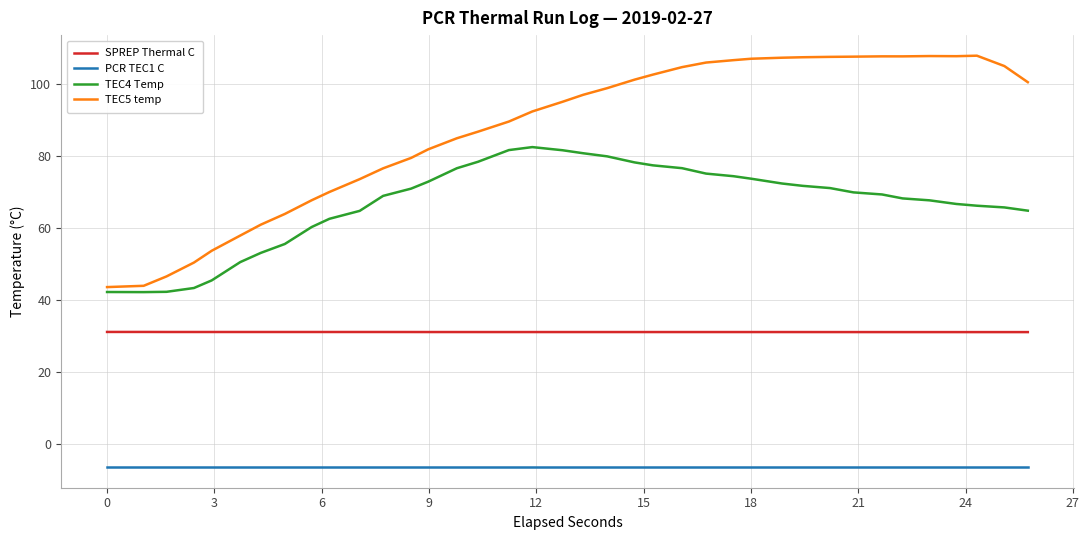

Is this an area chart (filled region under the line)?

No